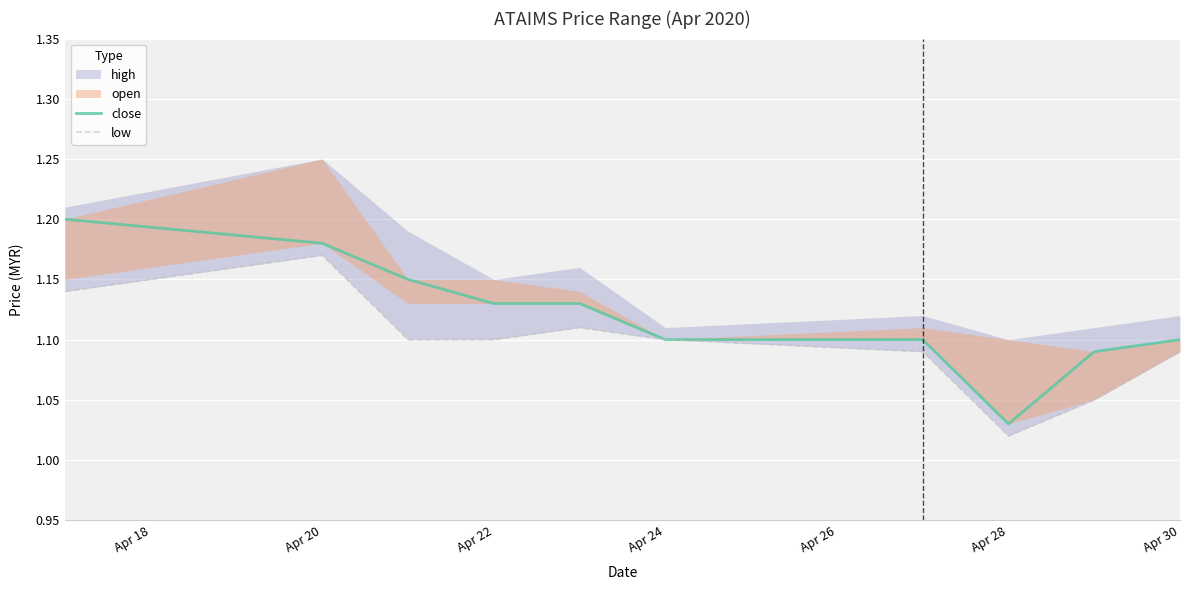

What is the smallest value displayed?

1.0